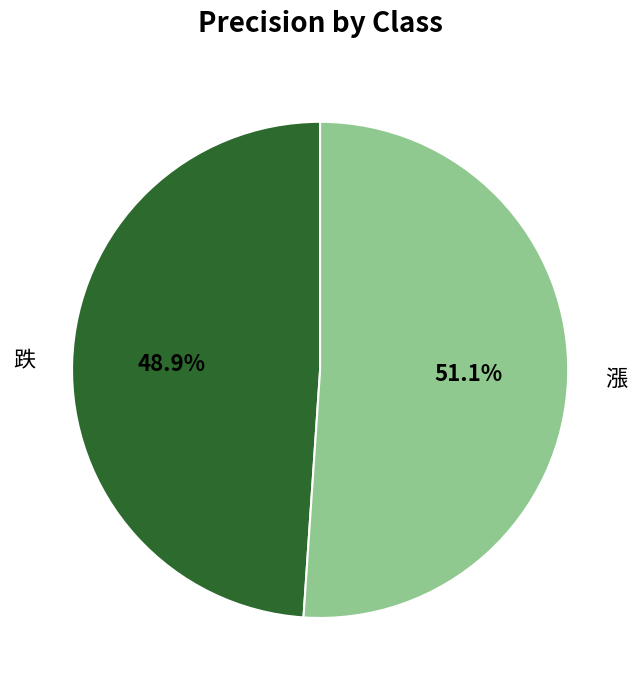

What is the majority slice?

漲